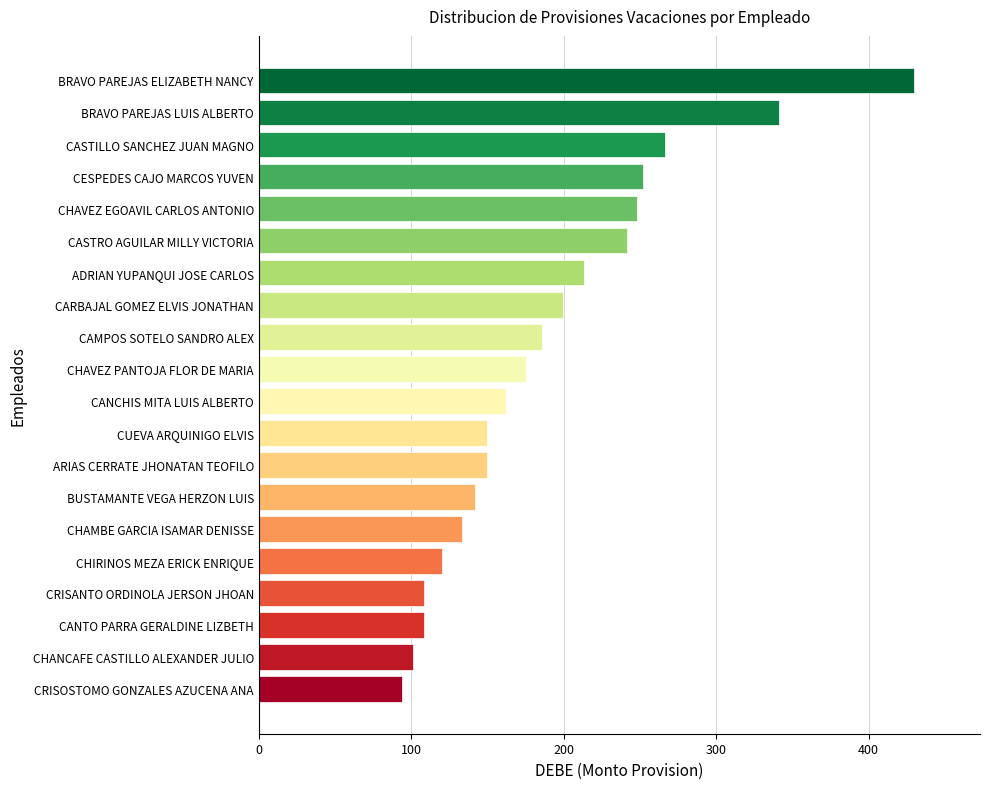

What is the label of the 14th bar from the top?

BUSTAMANTE VEGA HERZON LUIS